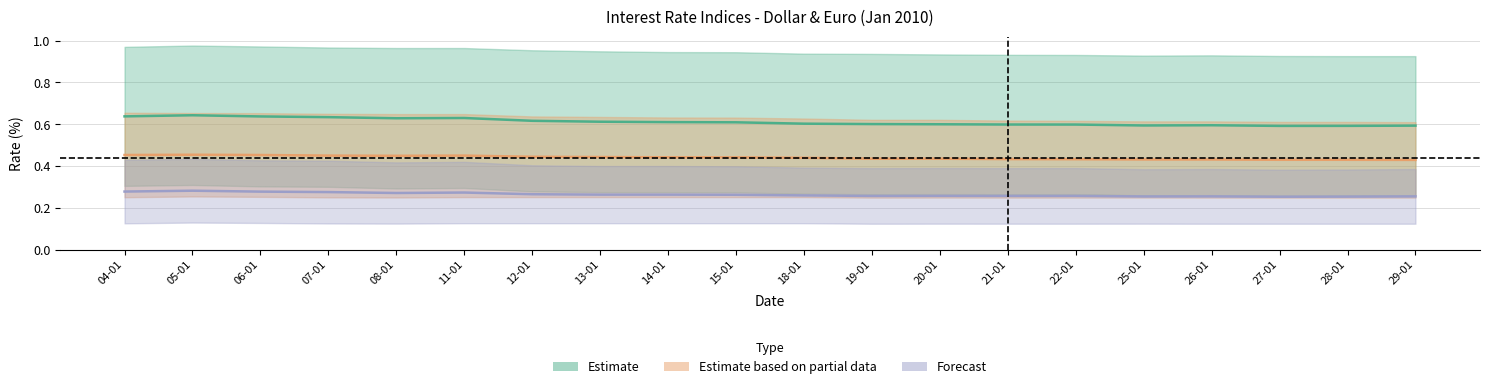

Between 05-01 and 22-01, which series saw the biggest shift?

Libor 180 días - Dólar